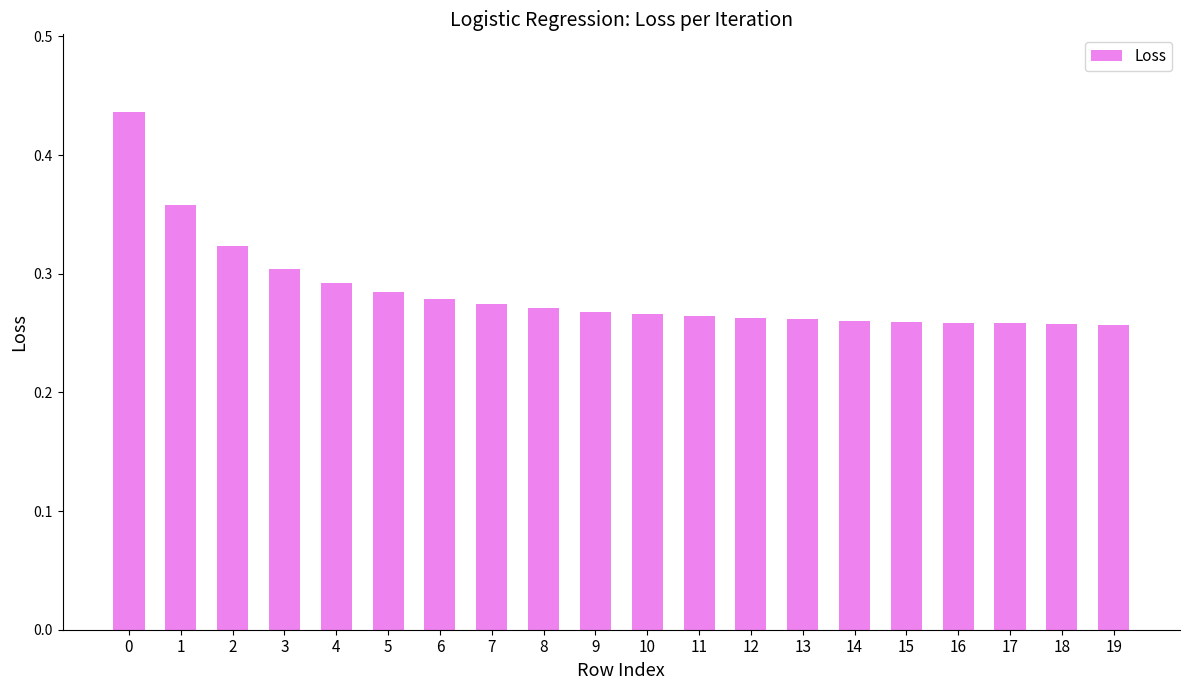

True or false: the data shows 0.1 at 9.

False